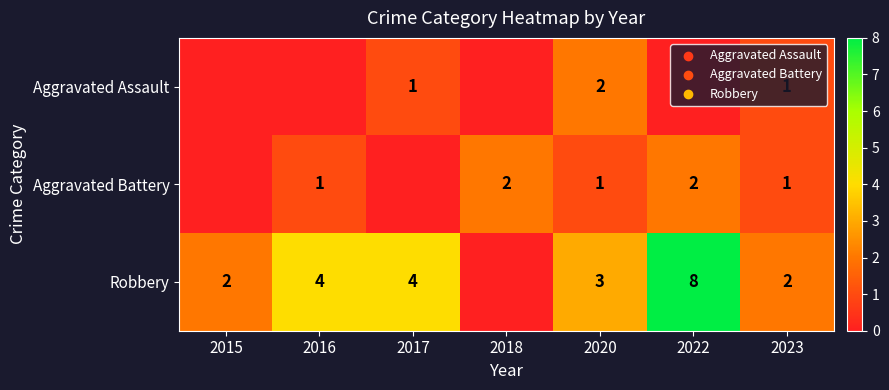

Rank the series at 2020 from lowest to highest value.

Aggravated Battery, Aggravated Assault, Robbery